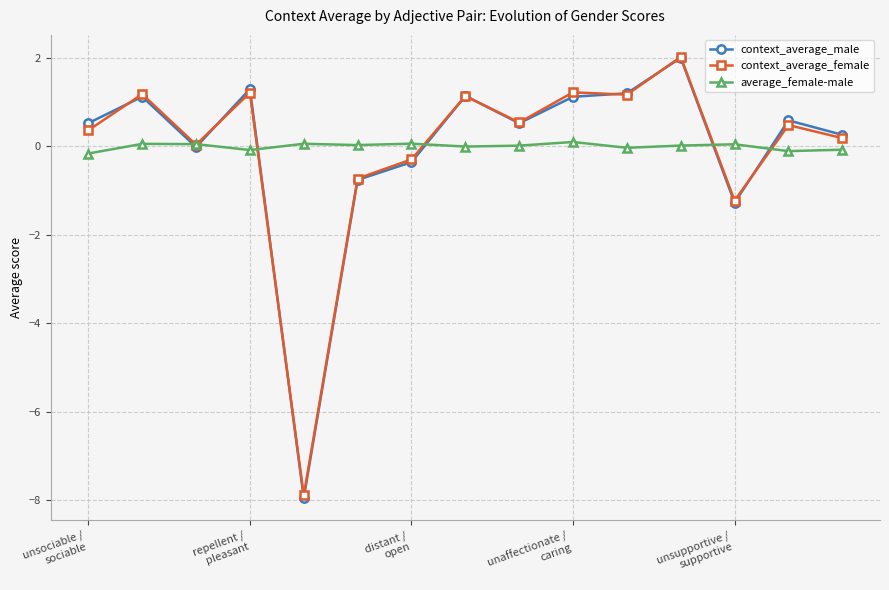

After their last crossing, which series has the higher values: context_average_female or average_female-male?

context_average_female